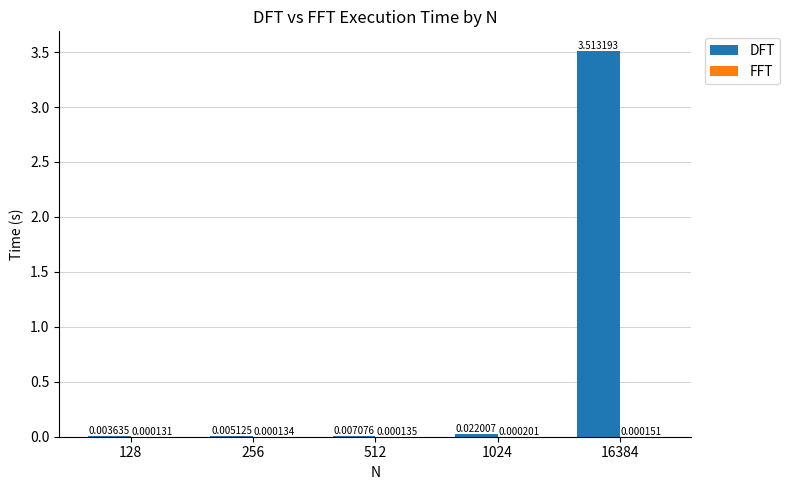

At which category is the sum across all series the highest?

16384